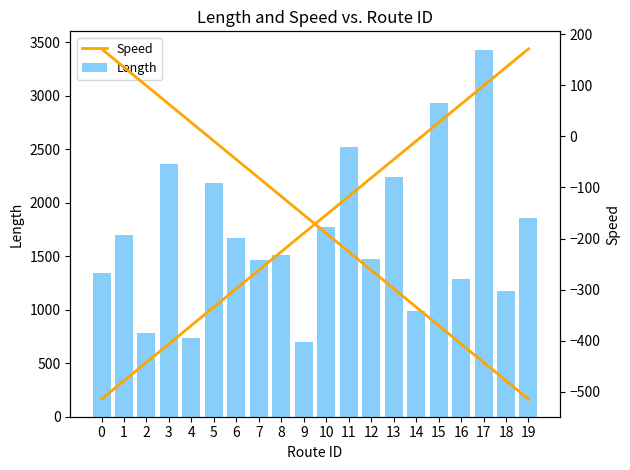

Is it true that Speed equals -225.8 at 9?

False